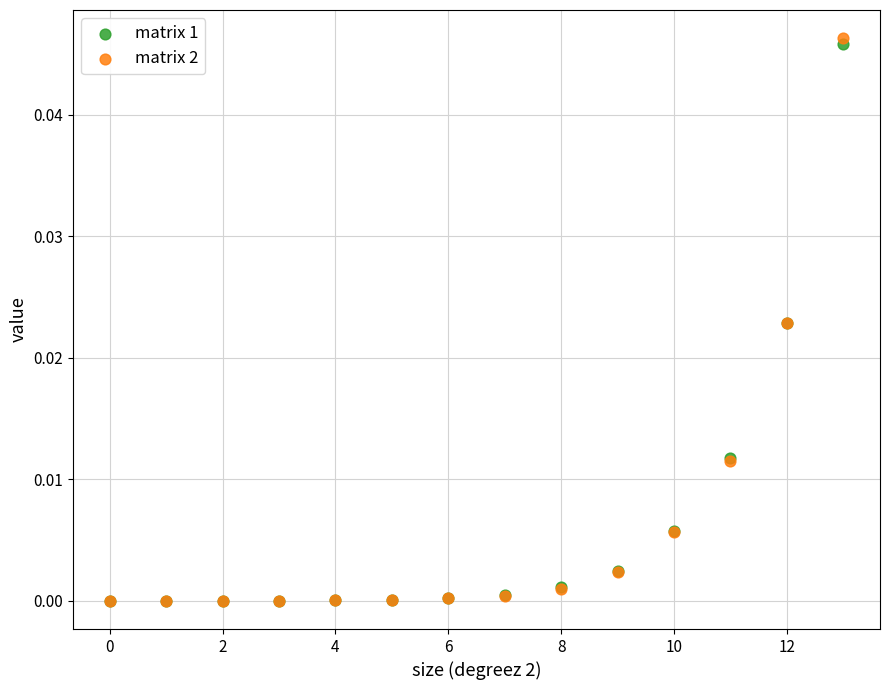

Which series has the largest Y range (max minus min)?

matrix 2